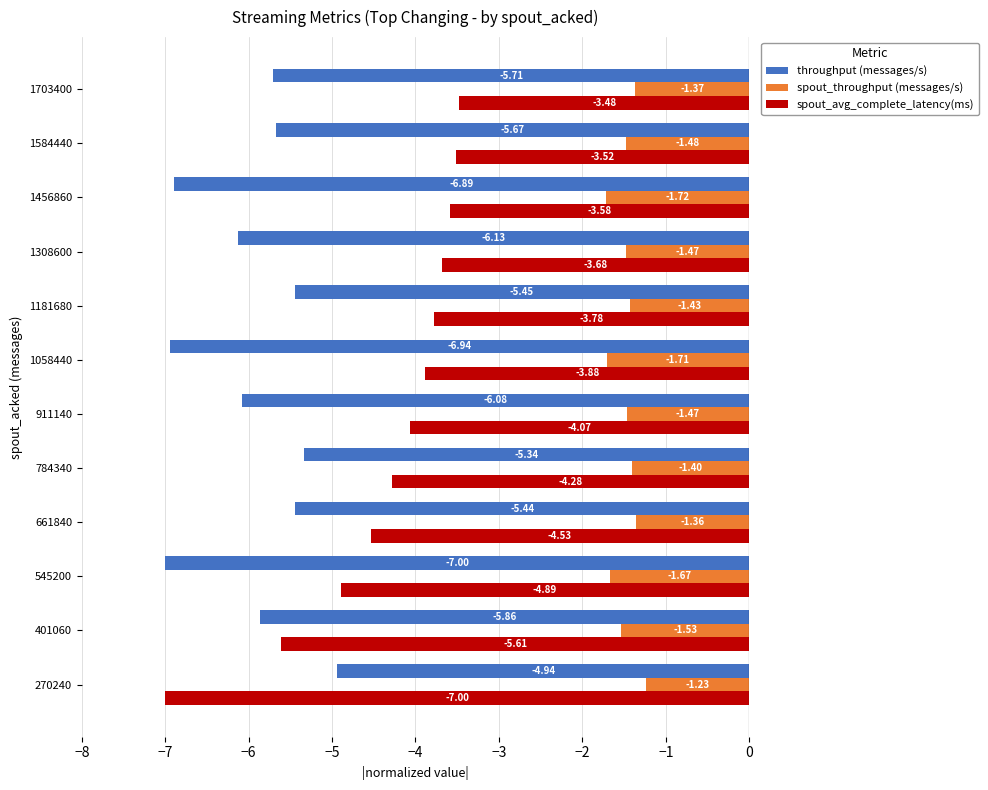

What is the total value across all series at 401060?

-13.0